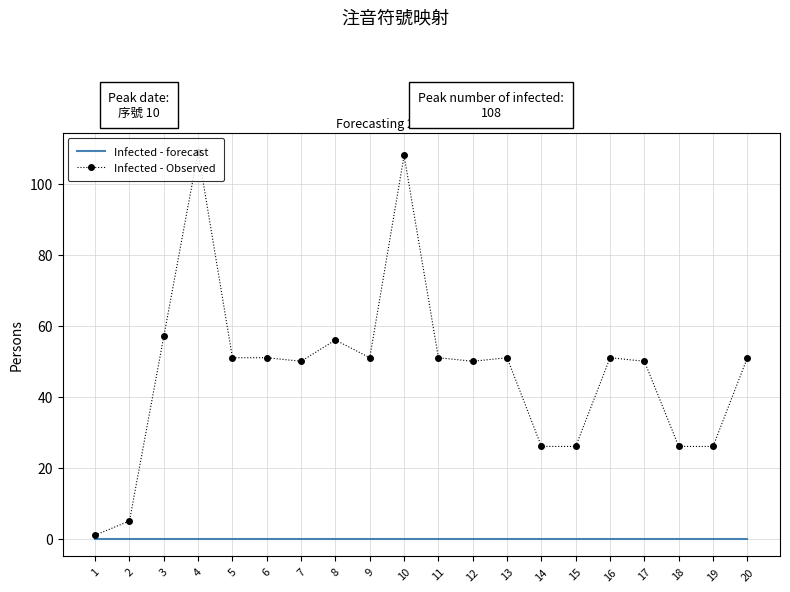

Which series has the largest total across all categories?

Infected - Observed